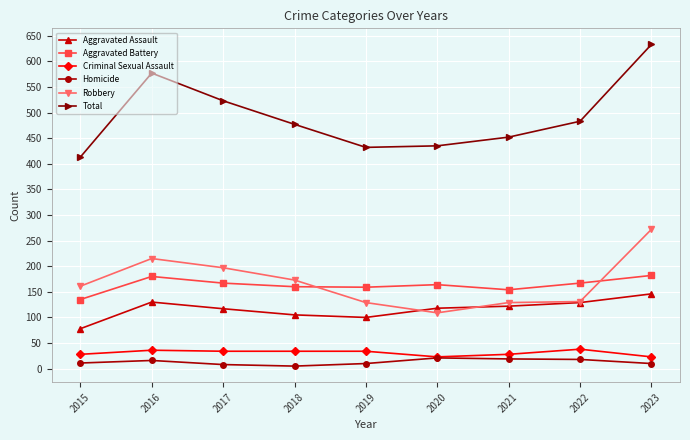

True or false: Homicide has a value of 8 at 2017.

True